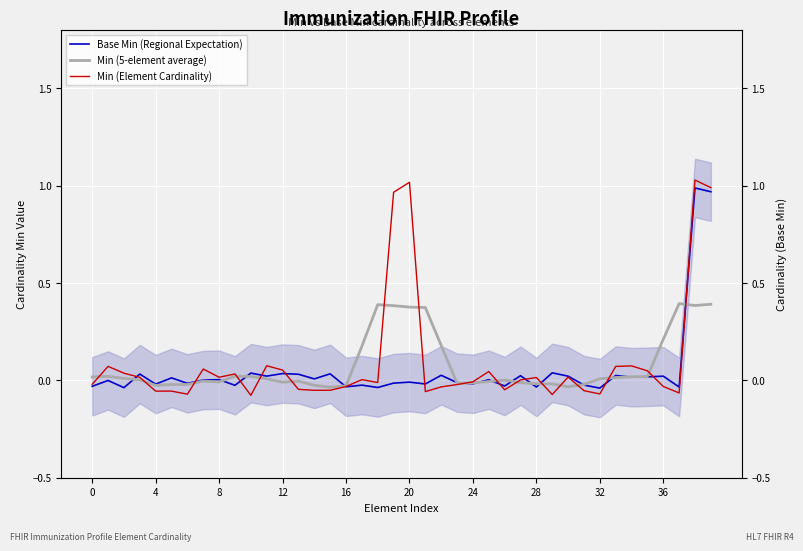

Reading left to right, what are all the values shown in this chart?

Base Min (Regional Expectation): -0.0	-0.0	-0.0	0.0	-0.0	0.0	-0.0	0.0	0.0	-0.0	0.0	0.0	0.0	0.0	0.0	0.0	-0.0	-0.0	-0.0	-0.0	-0.0	-0.0	0.0	-0.0	-0.0	0.0	-0.0	0.0	-0.0	0.0	0.0	-0.0	-0.0	0.0	0.0	0.0	0.0	-0.0	1.0	1.0
Min (5-element average): 0.0	0.0	0.0	0.0	-0.0	-0.0	-0.0	-0.0	-0.0	0.0	0.0	0.0	-0.0	-0.0	-0.0	-0.0	-0.0	0.2	0.4	0.4	0.4	0.4	0.2	-0.0	-0.0	-0.0	0.0	-0.0	-0.0	-0.0	-0.0	-0.0	0.0	0.0	0.0	0.0	0.2	0.4	0.4	0.4
Min (Element Cardinality): -0.0	0.1	0.0	0.0	-0.1	-0.1	-0.1	0.1	0.0	0.0	-0.1	0.1	0.1	-0.0	-0.1	-0.1	-0.0	0.0	-0.0	1.0	1.0	-0.1	-0.0	-0.0	-0.0	0.0	-0.0	0.0	0.0	-0.1	0.0	-0.1	-0.1	0.1	0.1	0.0	-0.0	-0.1	1.0	1.0